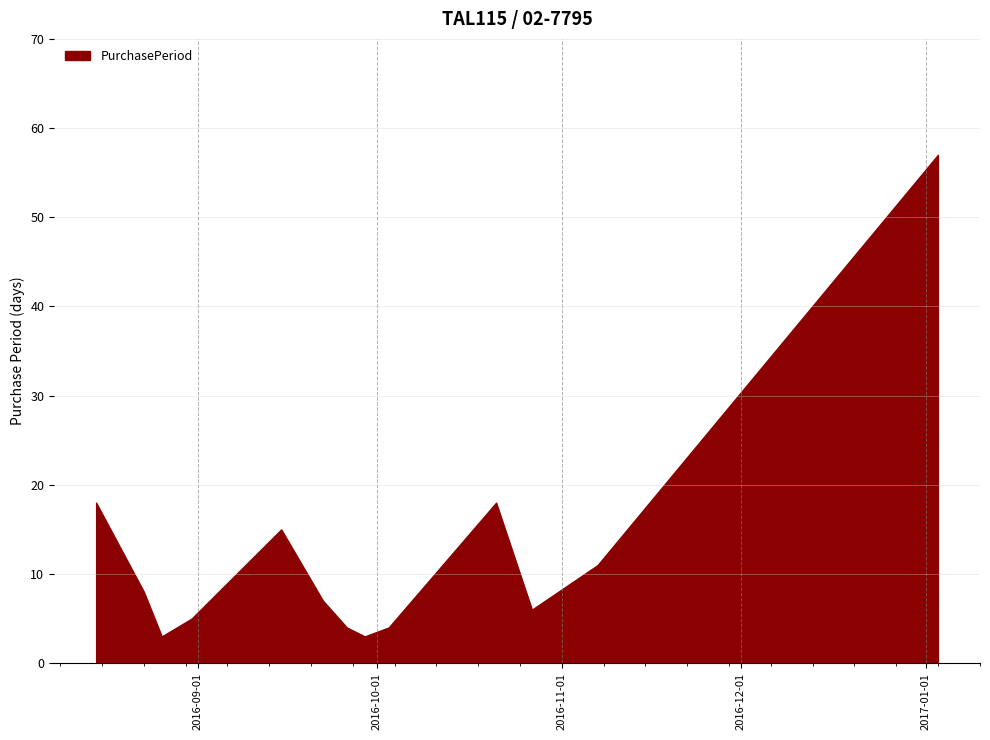

Reading right to left, list all the values displayed in this chart.

2017-01-03=57	2016-11-07=11	2016-10-27=6	2016-10-21=18	2016-10-03=4	2016-09-29=3	2016-09-26=4	2016-09-22=7	2016-09-15=15	2016-08-31=5	2016-08-26=3	2016-08-23=8	2016-08-15=18